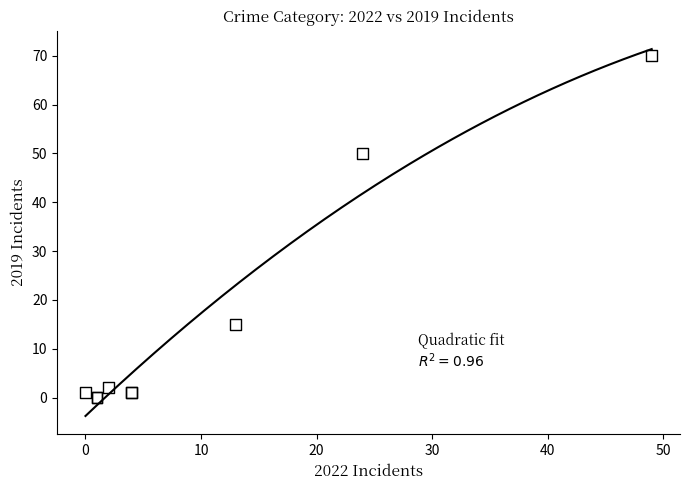

What Y value in the scatter plot is closest to 35?

50